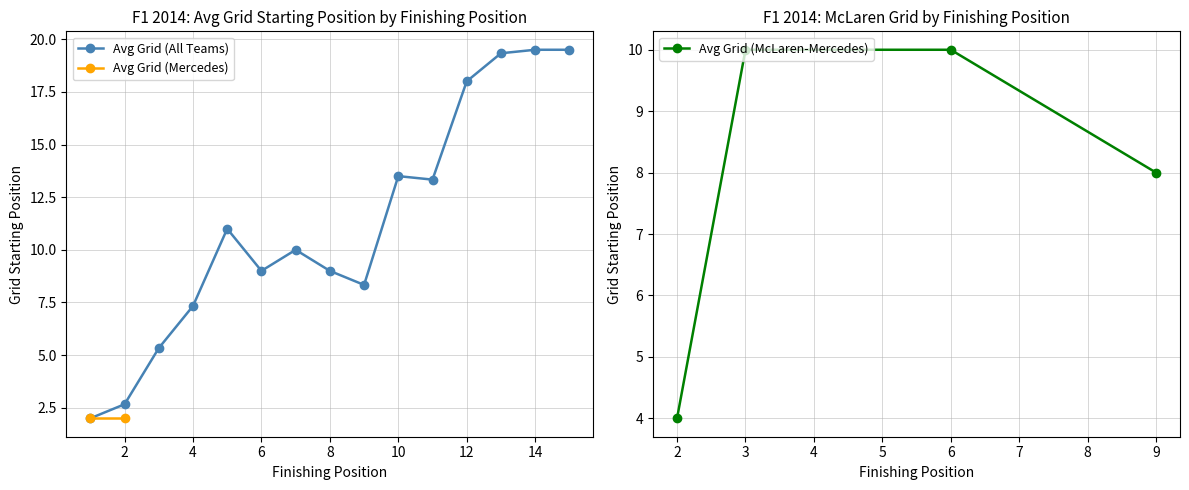

True or false: Avg Grid (All Teams) has a value of 9.0 at 6.

True